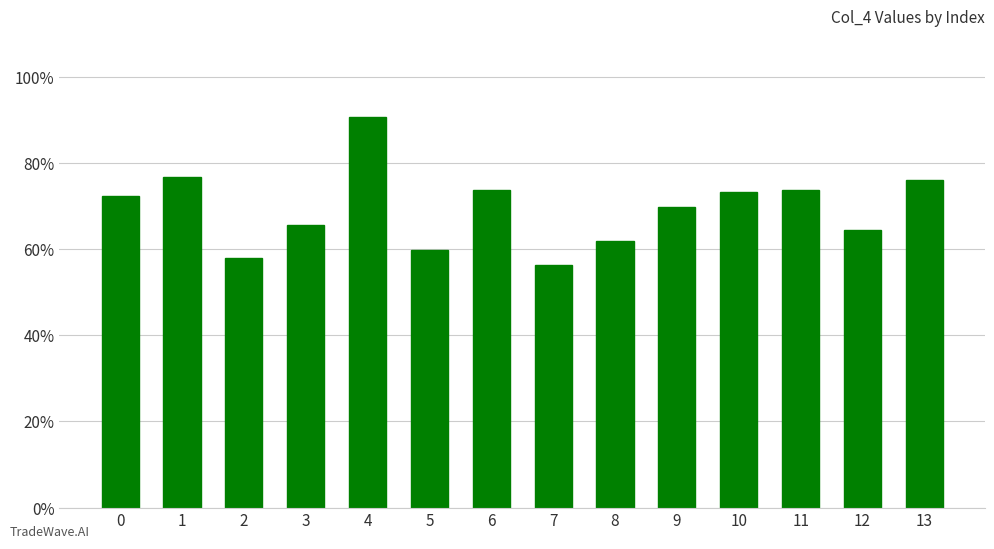

What is the value of the 3rd bar from the left?

0.6